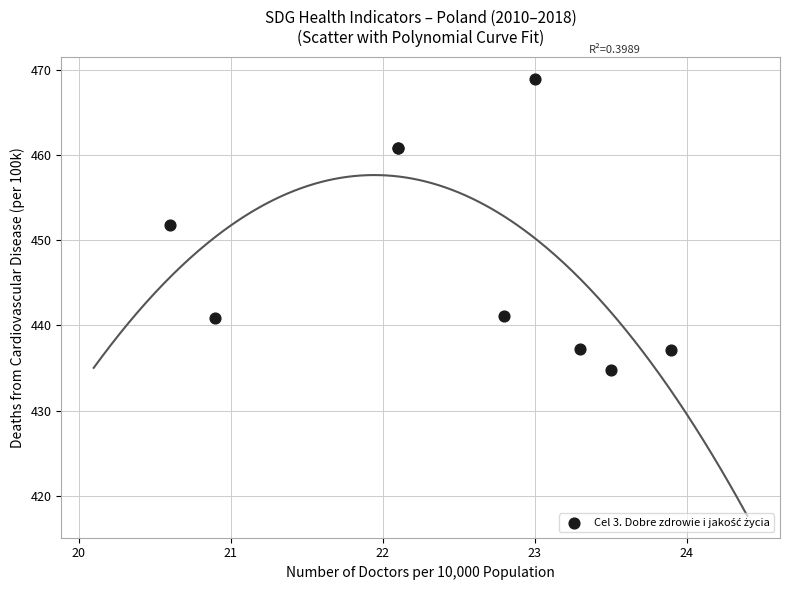

What Y value in the scatter plot is closest to 451?

451.8